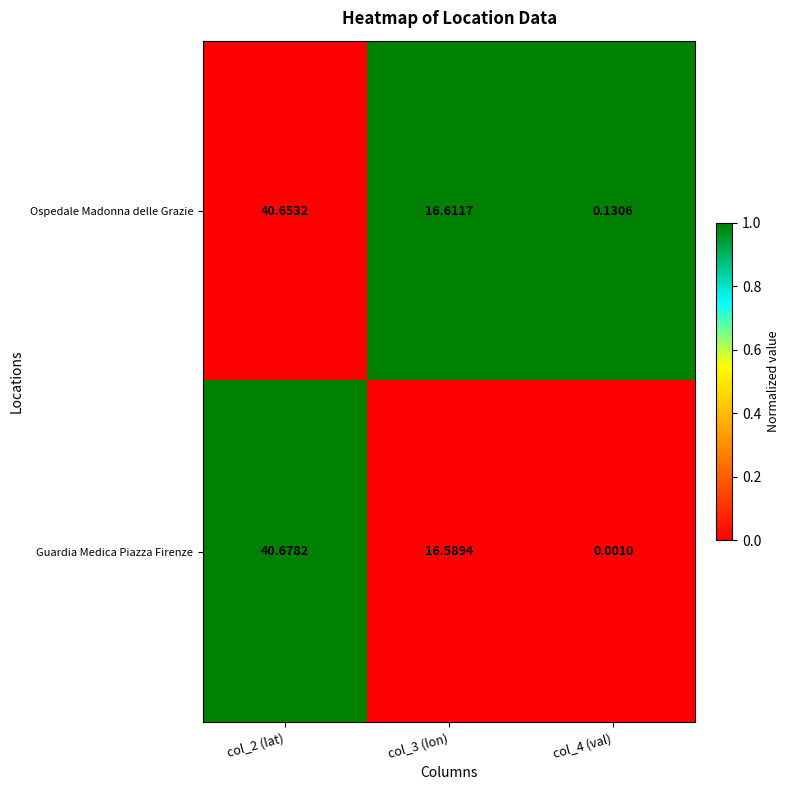

Between col_3 (lon) and col_4 (val), which series saw the biggest shift?

Guardia Medica Piazza Firenze